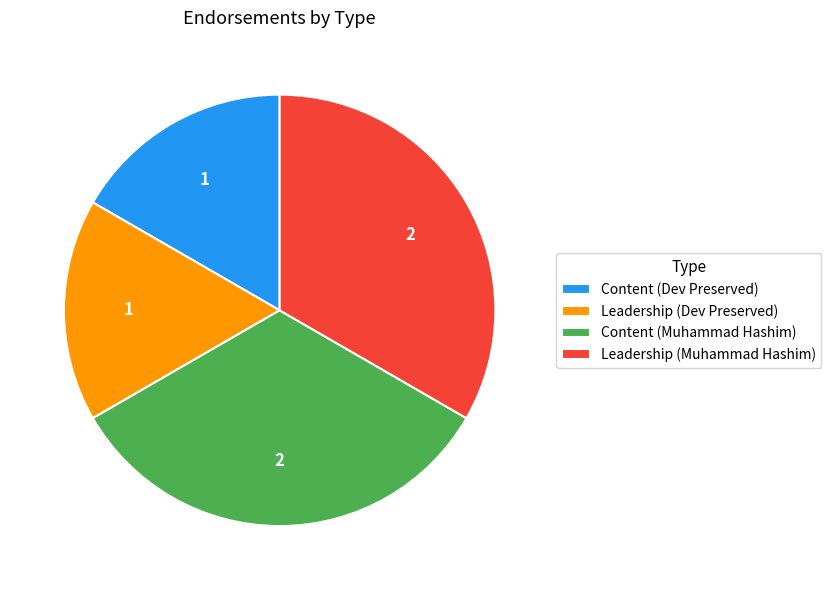

How many segments does this pie chart have?

4